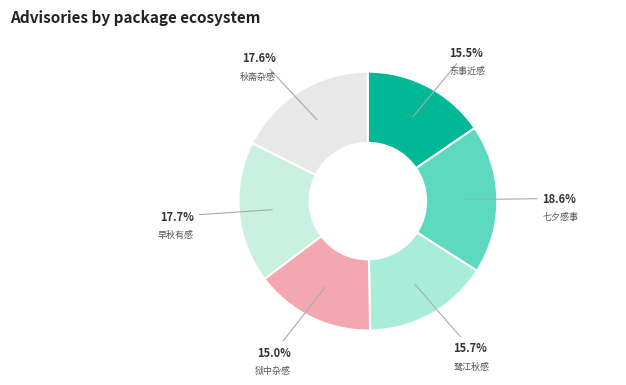

Is there any slice that represents more than half of the pie?

No